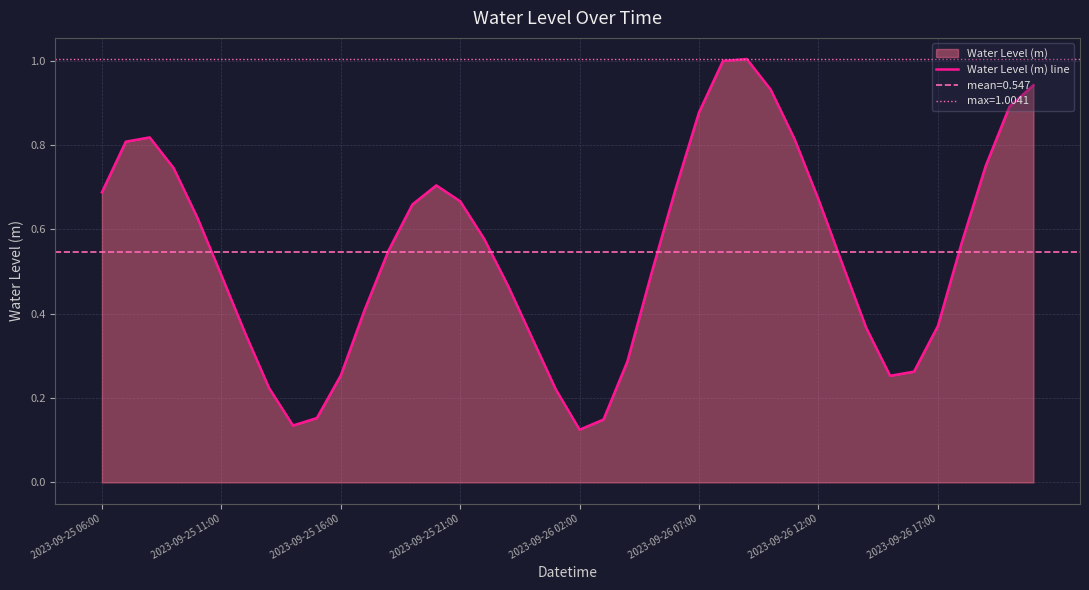

What is the minimum value shown in the chart?

0.1